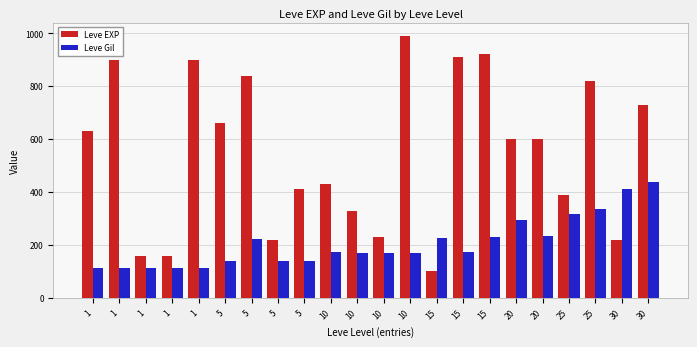

How many distinct data groups are displayed?

2